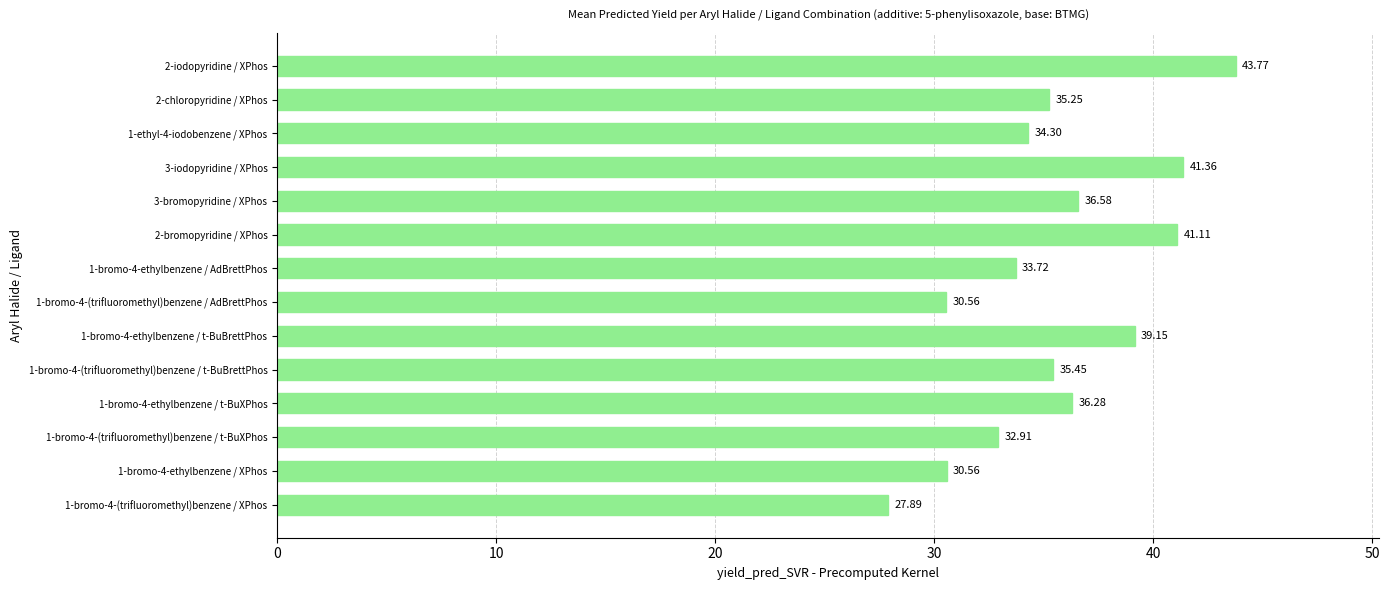

What is the ratio of the value at 1-bromo-4-(trifluoromethyl)benzene / t-BuBrettPhos to the value at 2-iodopyridine / XPhos?

0.8